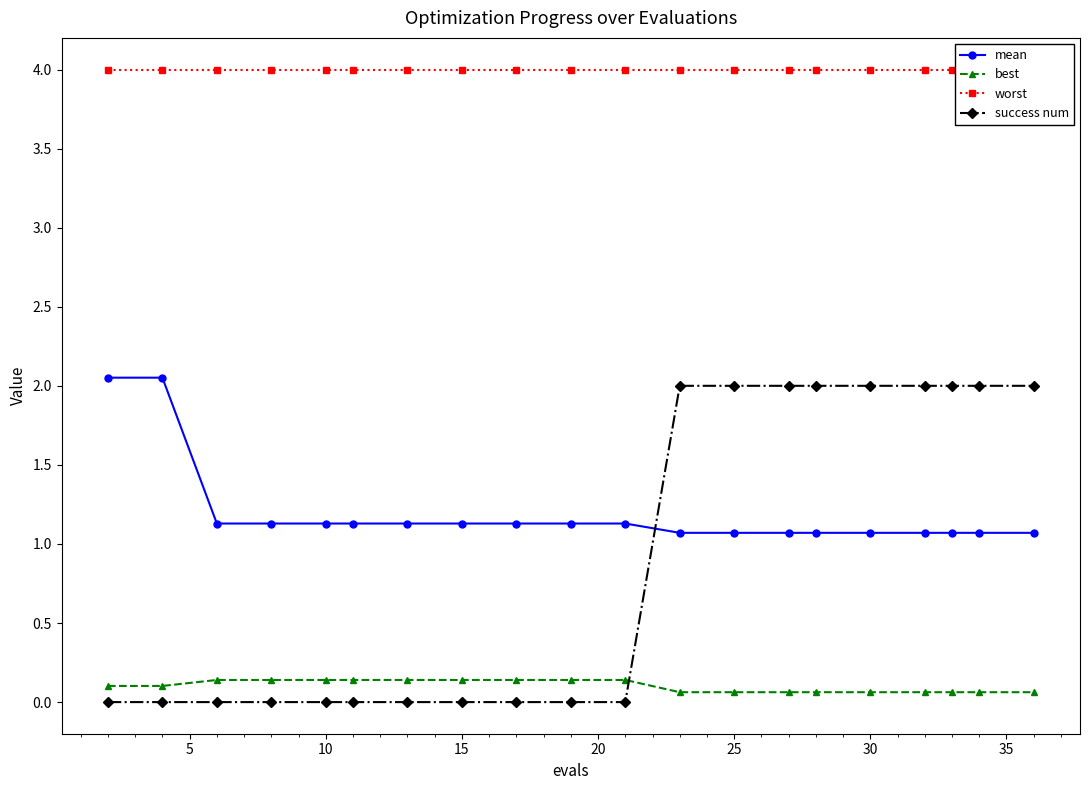

How many data points does each series have?

20